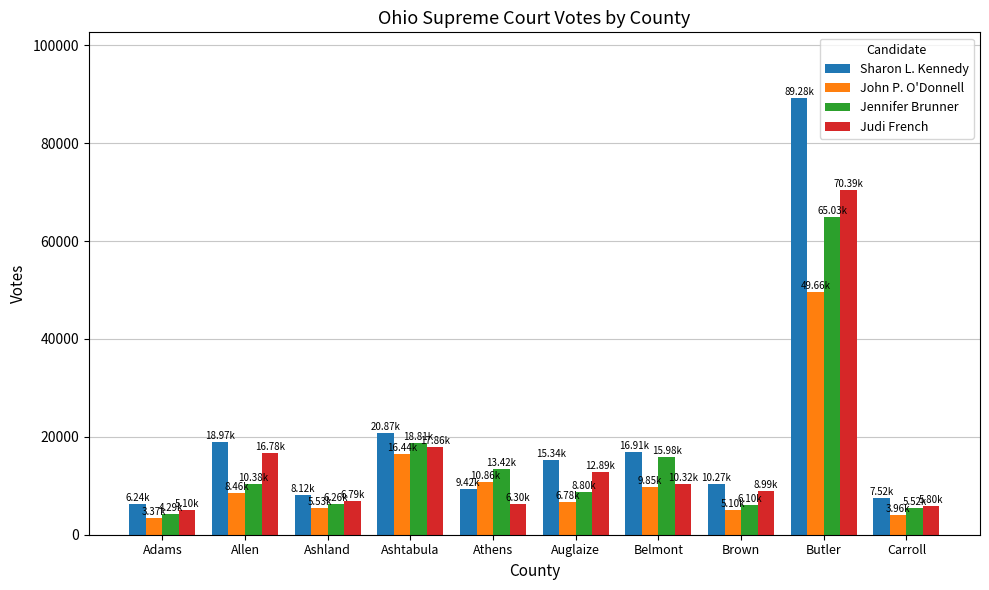

How many values in the John P. O'Donnell series are below 8463?

5